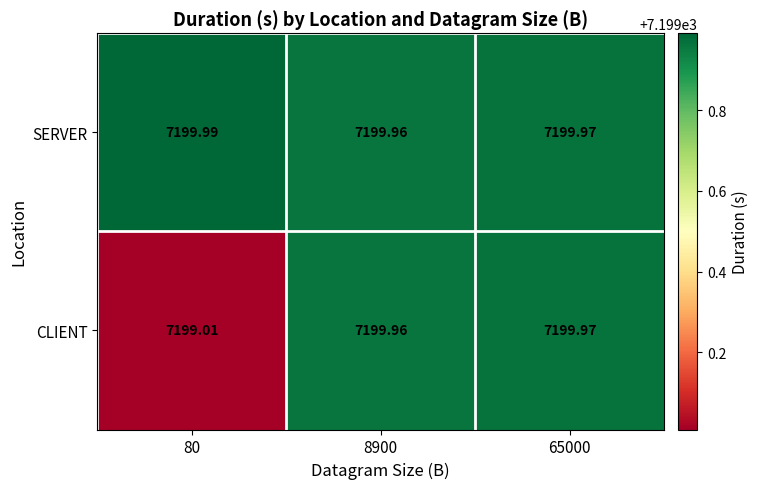

Which series has the widest spread of values?

CLIENT